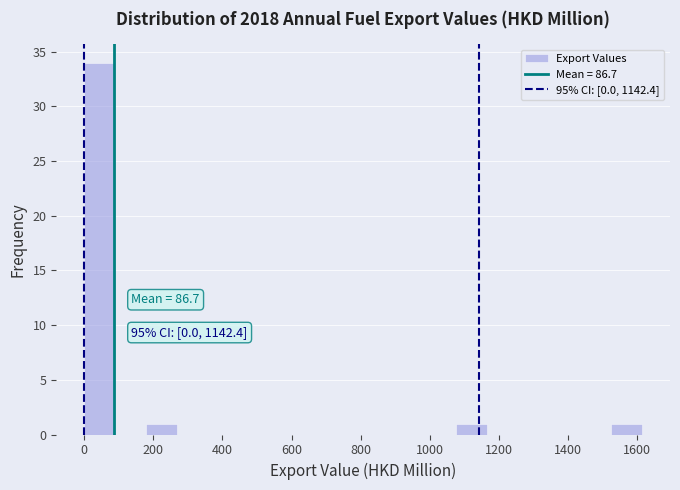

Over which range of the x-axis is the bar tallest?

0 to 80